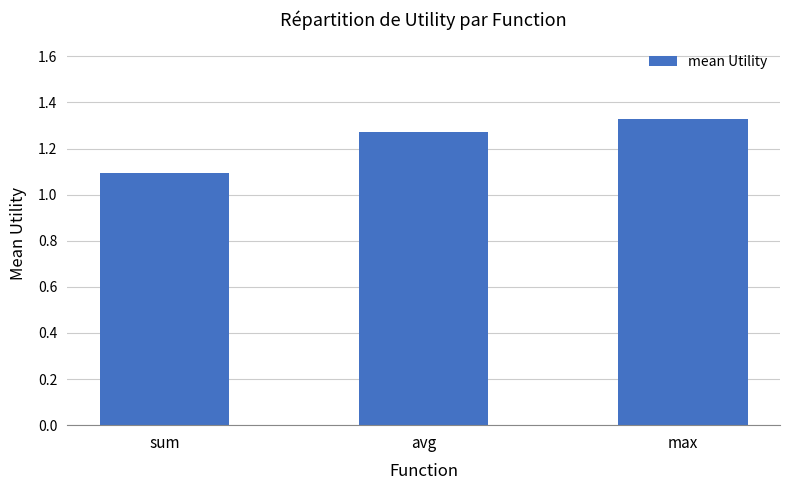

The value at max is 0.8. True or false?

False